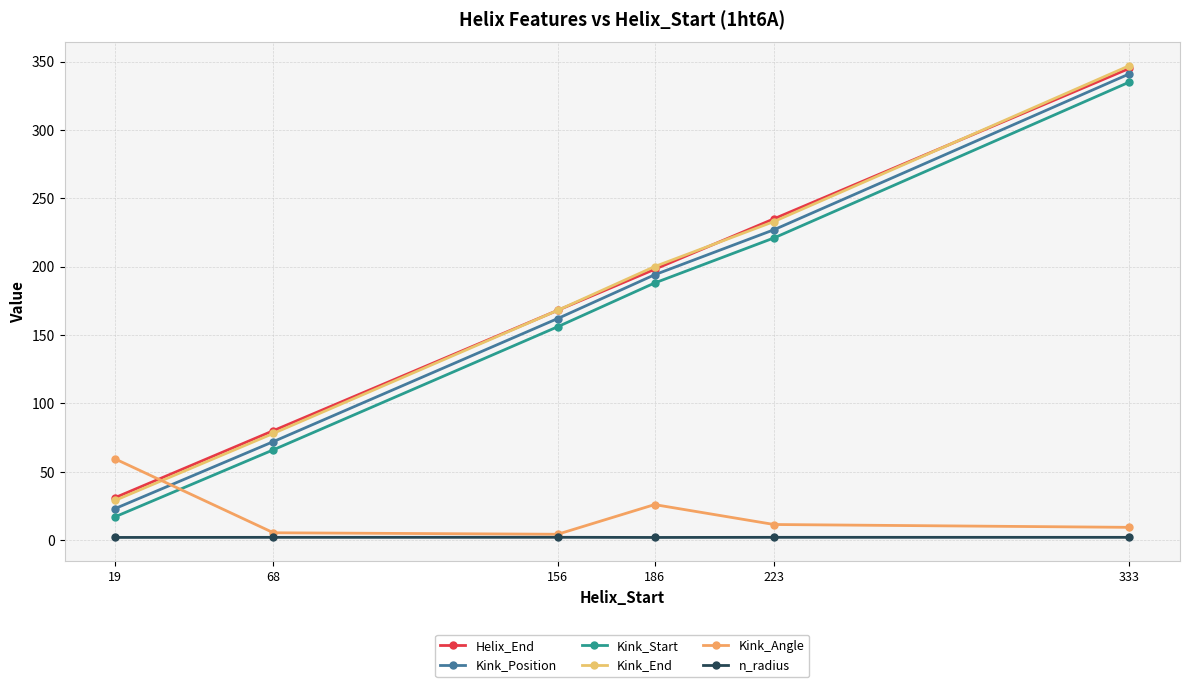

Reading left to right, list all the values displayed in this chart.

Helix_End: 19=31.0	68=80.0	156=168.0	186=198.0	223=235.0	333=345.0
Kink_Position: 19=23.0	68=72.0	156=162.0	186=194.0	223=227.0	333=341.0
Kink_Start: 19=17.0	68=66.0	156=156.0	186=188.0	223=221.0	333=335.0
Kink_End: 19=29.0	68=78.0	156=168.0	186=200.0	223=233.0	333=347.0
Kink_Angle: 19=59.3	68=5.3	156=4.2	186=25.9	223=11.3	333=9.2
n_radius: 19=1.9	68=1.9	156=2.0	186=1.8	223=1.9	333=1.9